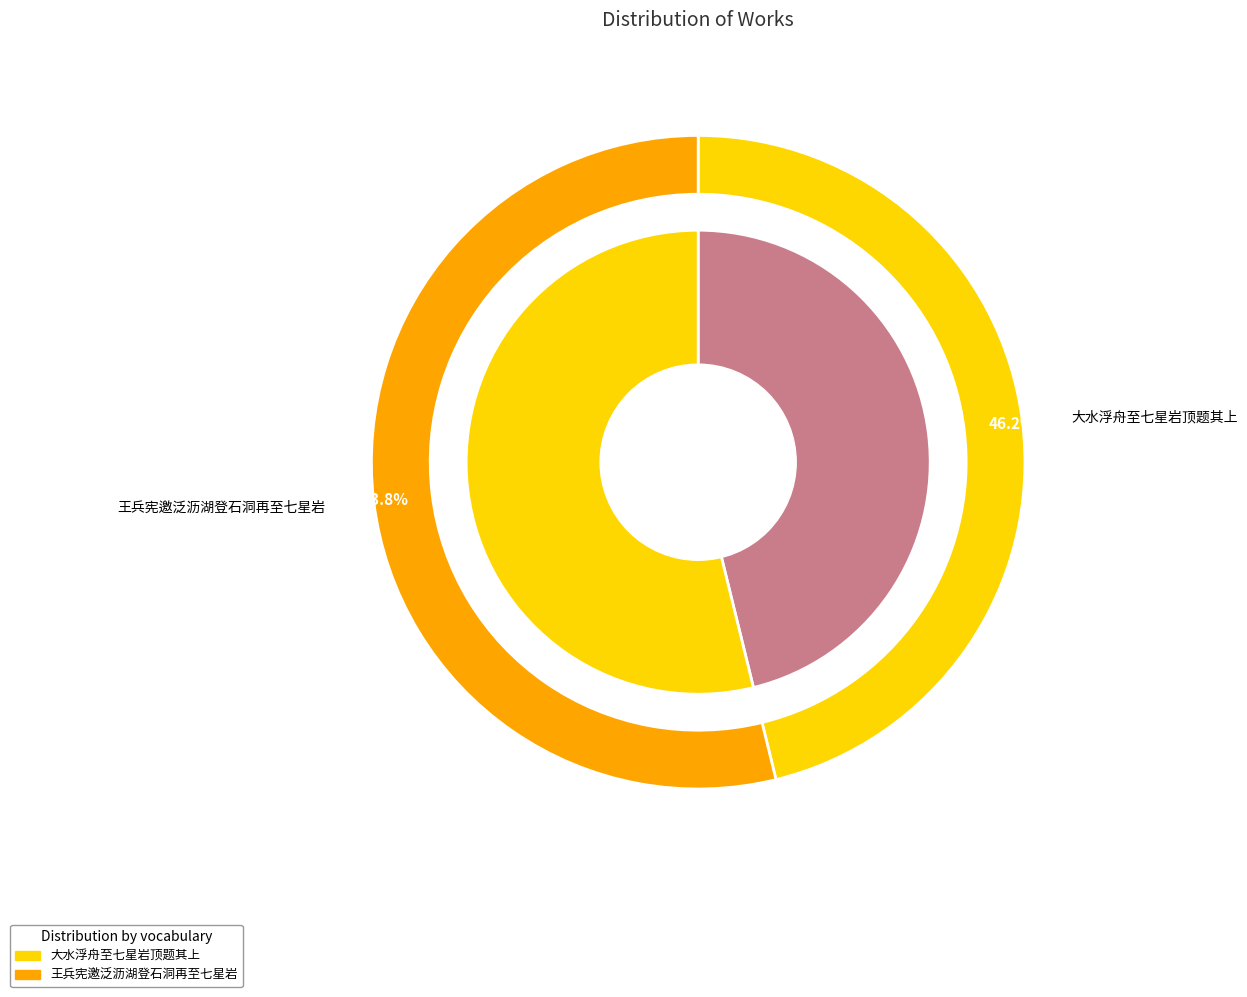

Approximately how many times larger is the value at 大水浮舟至七星岩顶题其上 compared to 王兵宪邀泛沥湖登石洞再至七星岩?

0.9